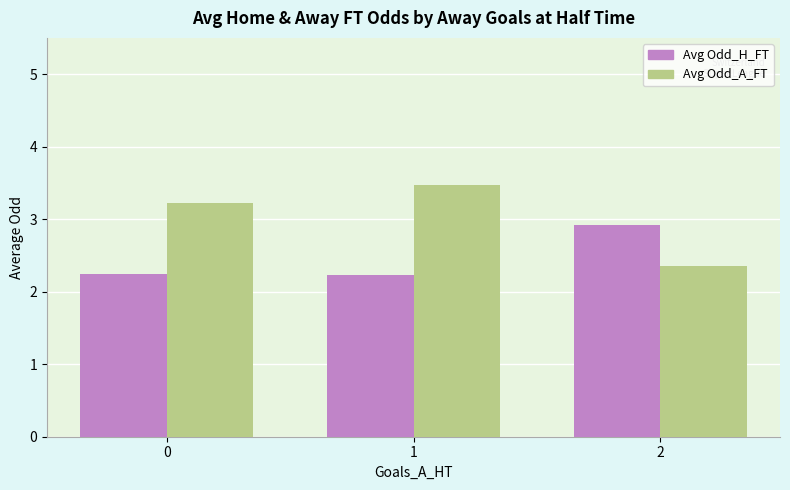

What is the highest value of the Avg Odd_A_FT series?

3.5